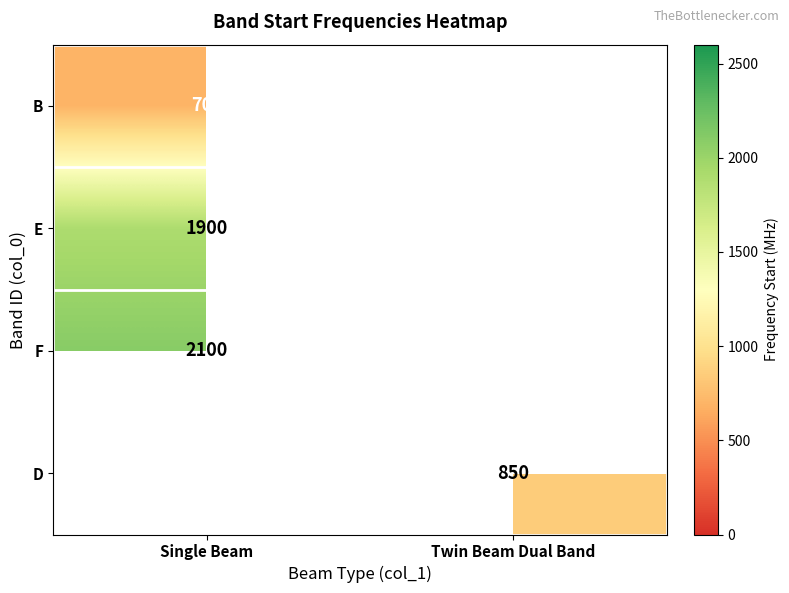

What is the difference between the highest and lowest values at Single Beam?

1400.0